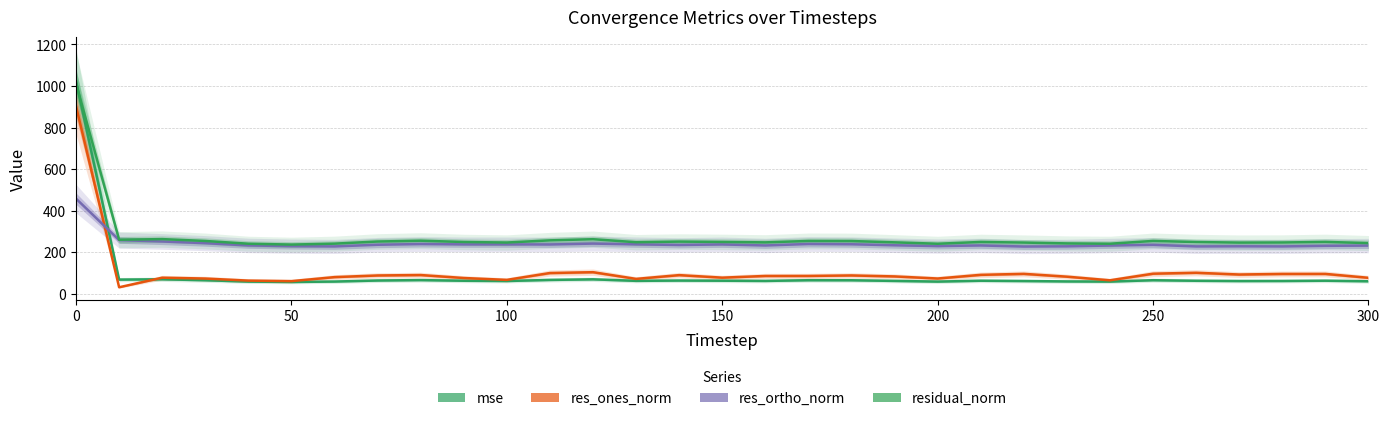

What is the difference between the second highest and second lowest values in the residual_norm series?

22.3